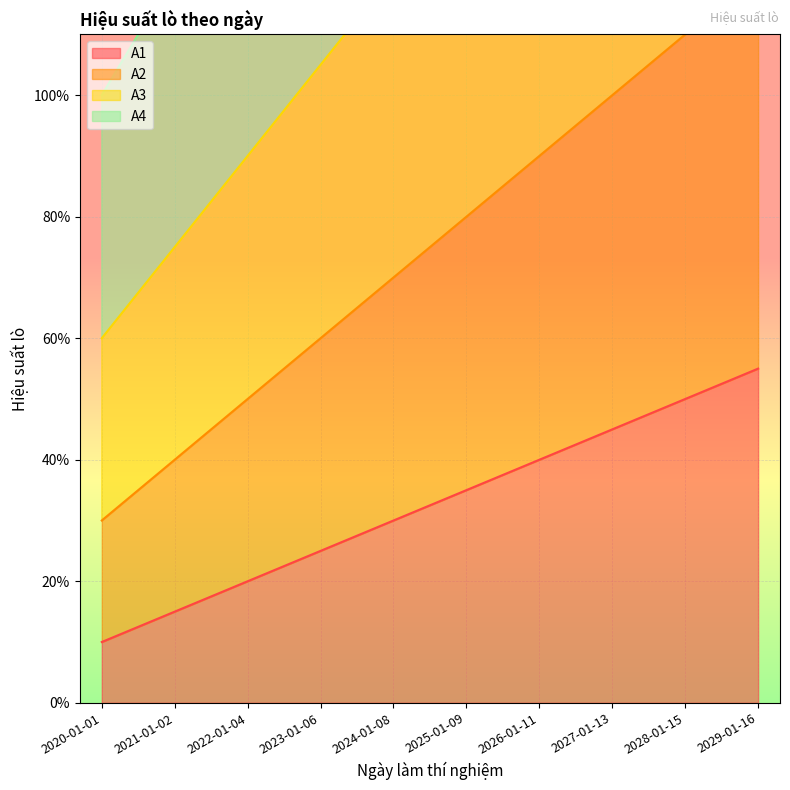

True or false: A1 and A3 cross at least once.

False